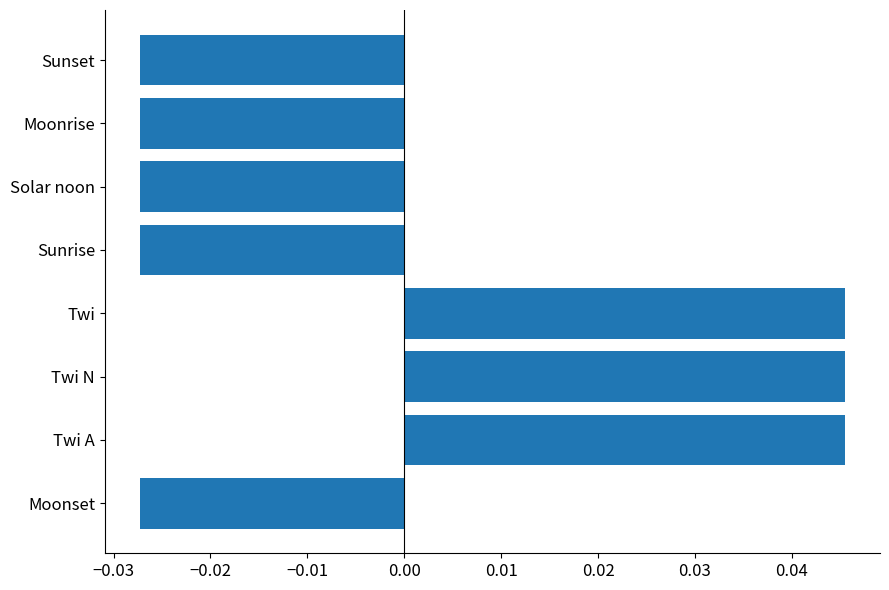

True or false: the data shows 0.1 at Twi A.

False